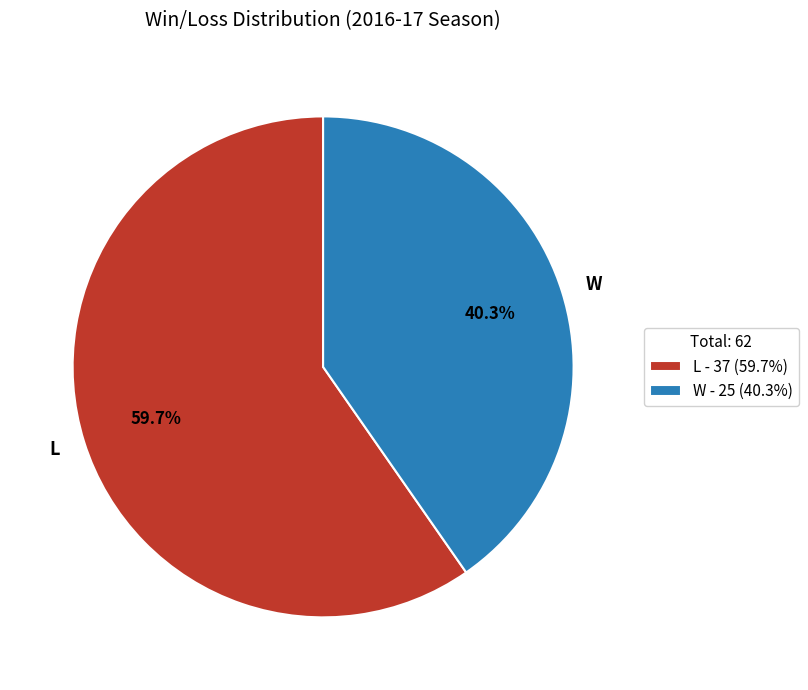

What is the largest slice in the pie chart?

L